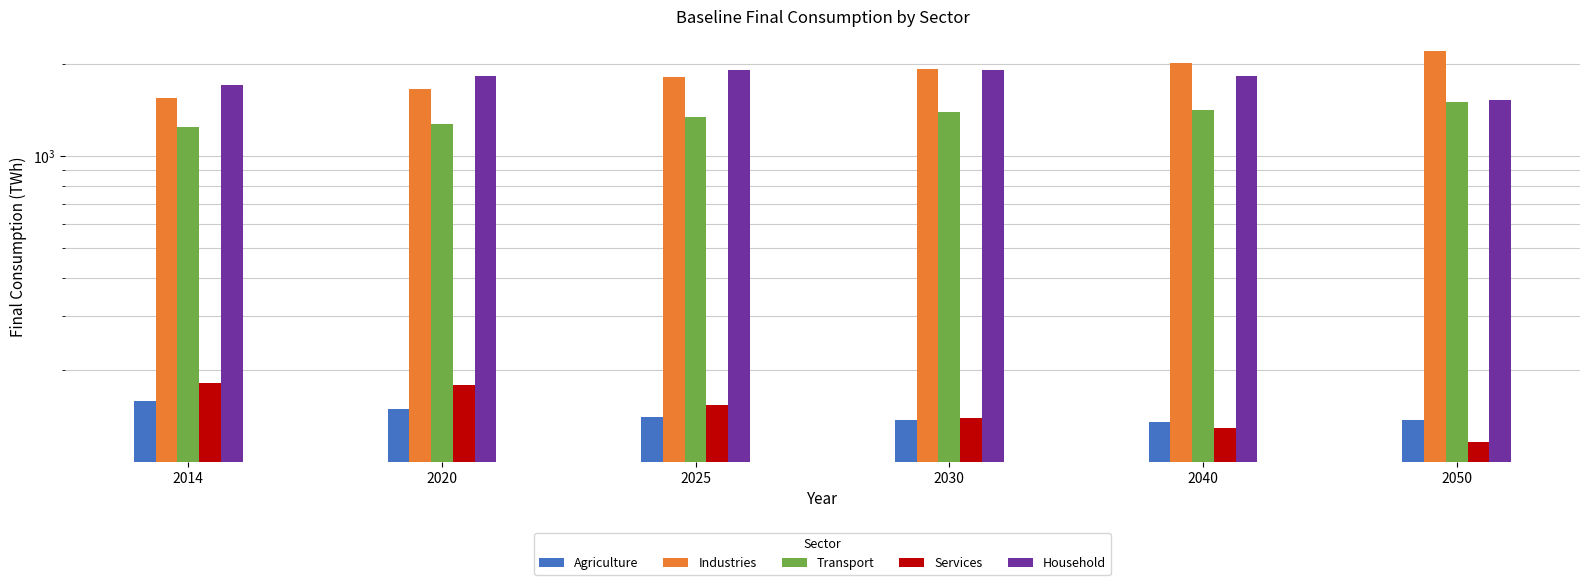

What is the difference between the second highest and second lowest values in the Services series?

49.2